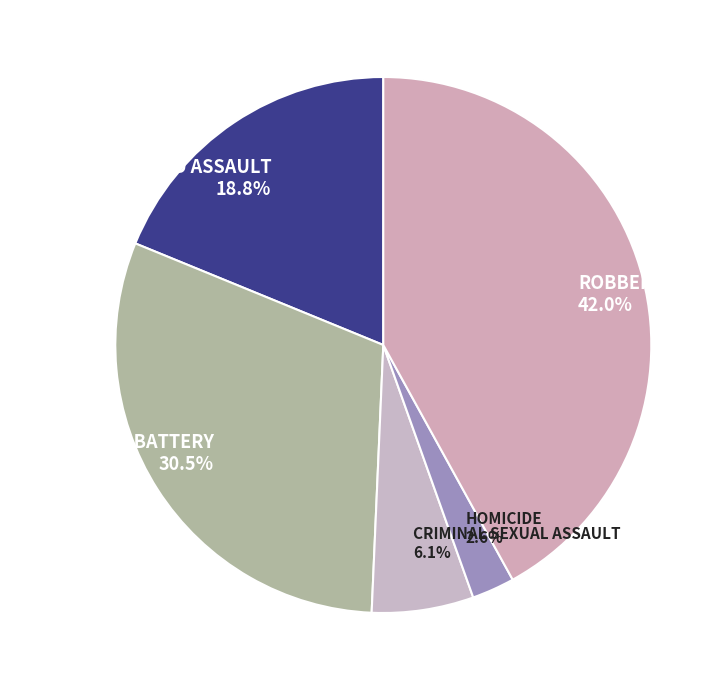

How many slices are in this pie chart?

5